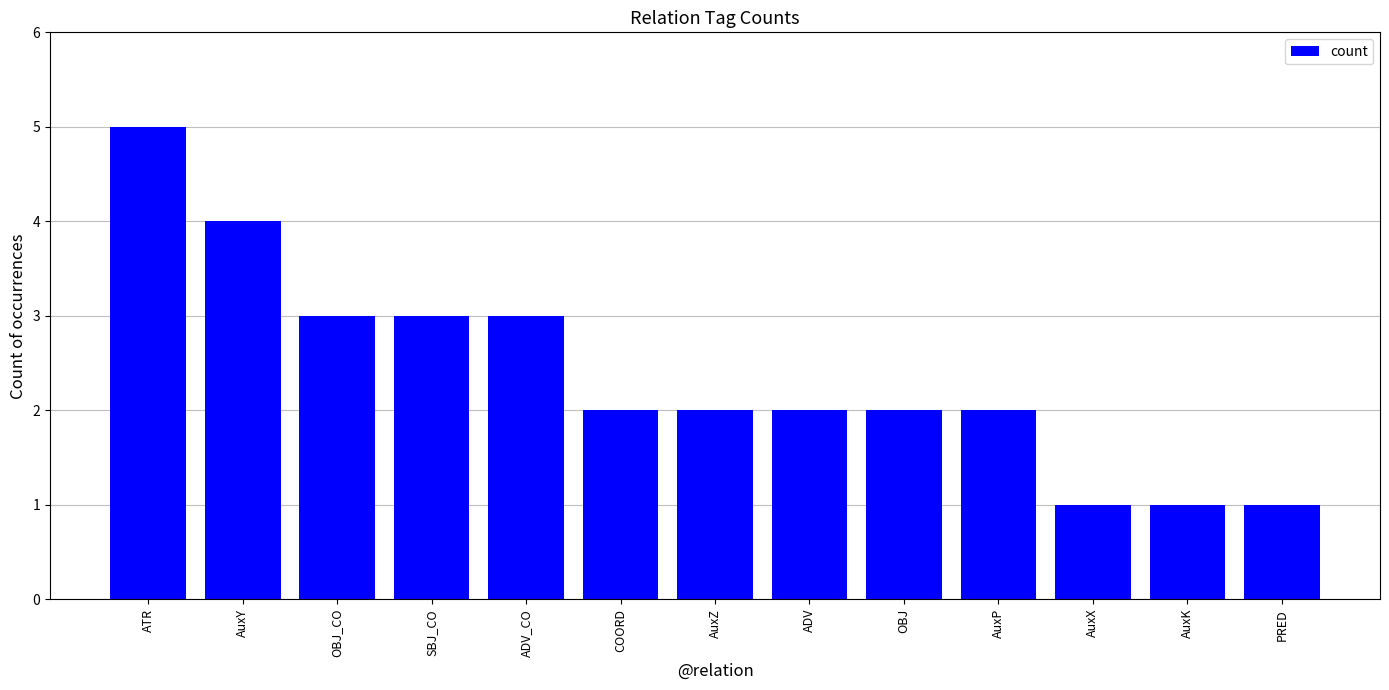

Where does the data first go above 2?

ATR